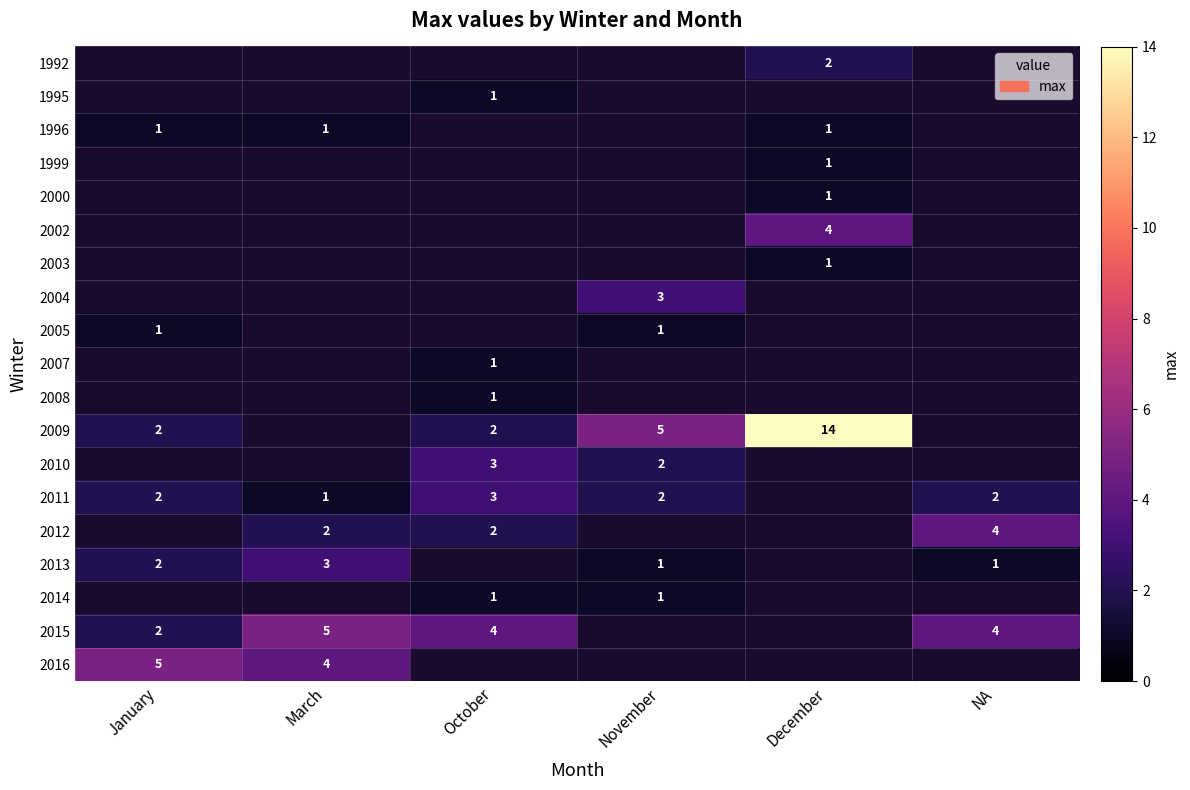

The 2014 series shows 2 at November. True or false?

False